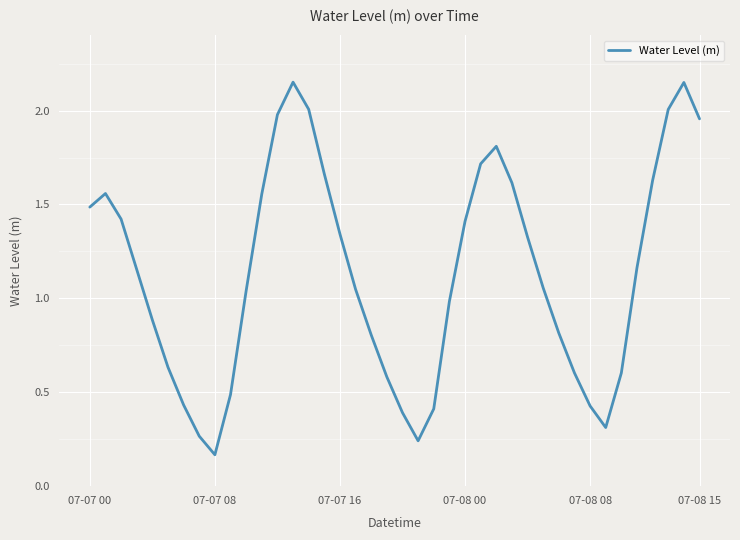

How many lines are shown in the chart?

1